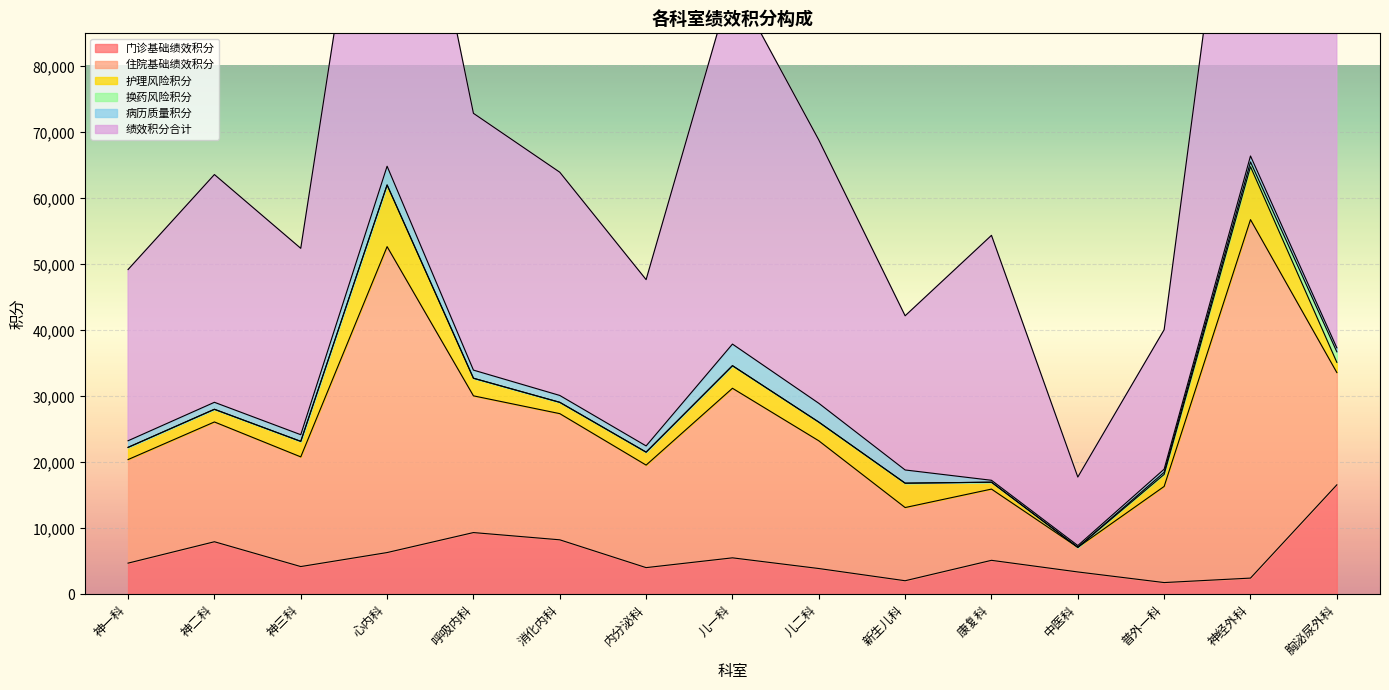

What is the label of the 6th point from the left?

消化内科